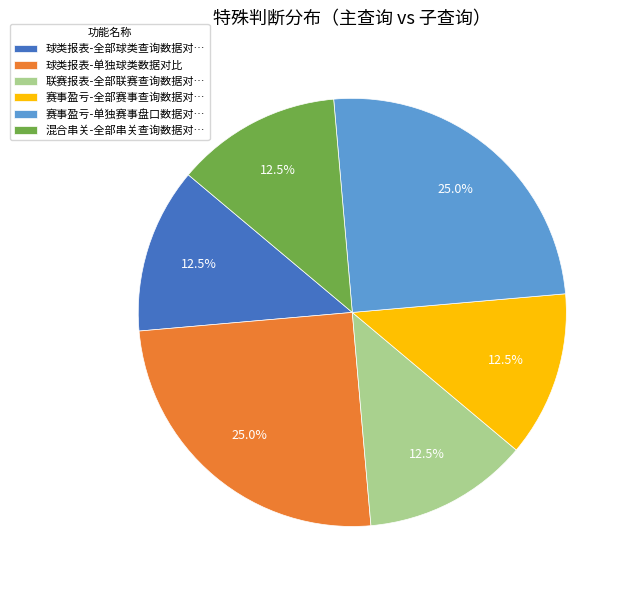

Is there a majority slice in this chart?

No